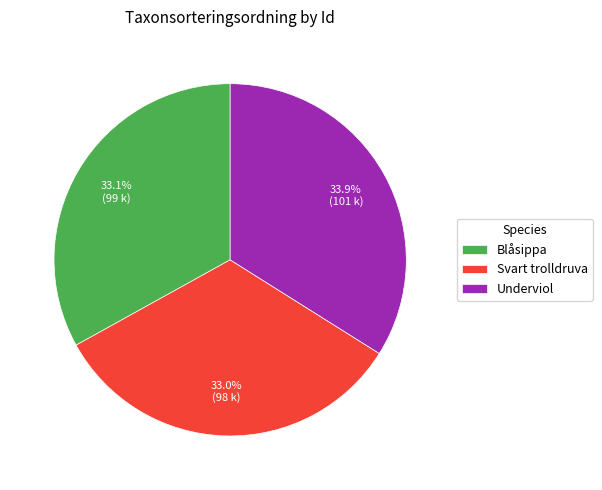

Which slice is the largest?

Underviol